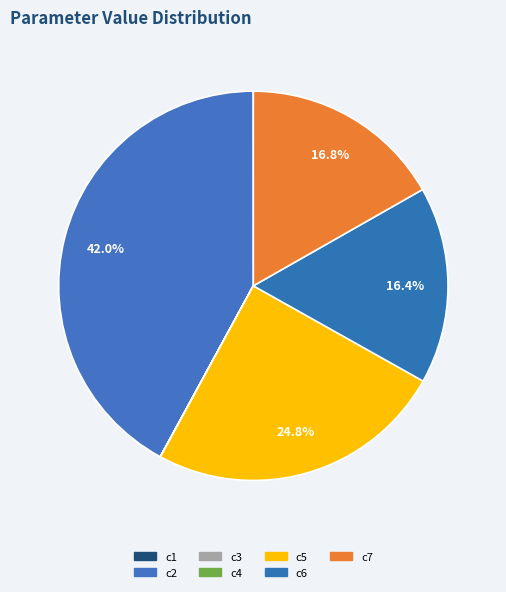

What portion of the pie excludes c6?

83.6%